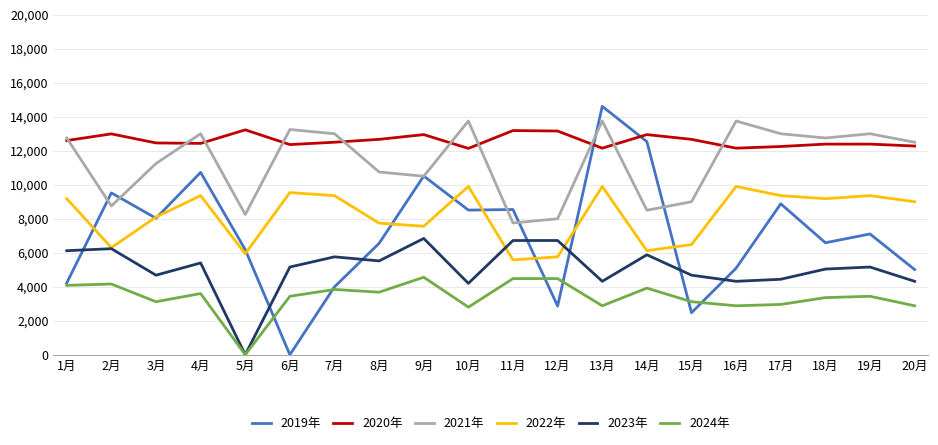

What is the difference between the maximum and minimum values in the 2023年 series?

6840.0